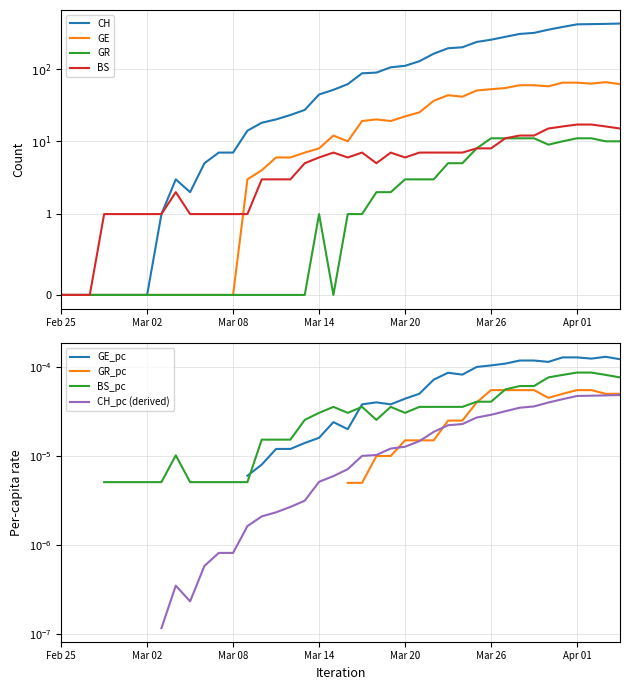

What is the total value across all series at 25?

161